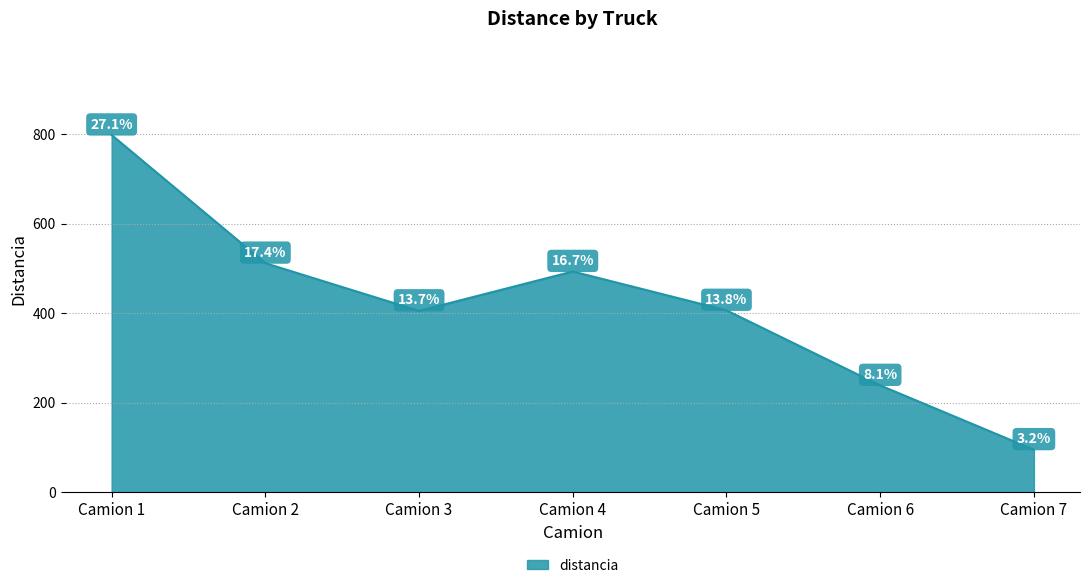

Where is the first local maximum?

Camion 4